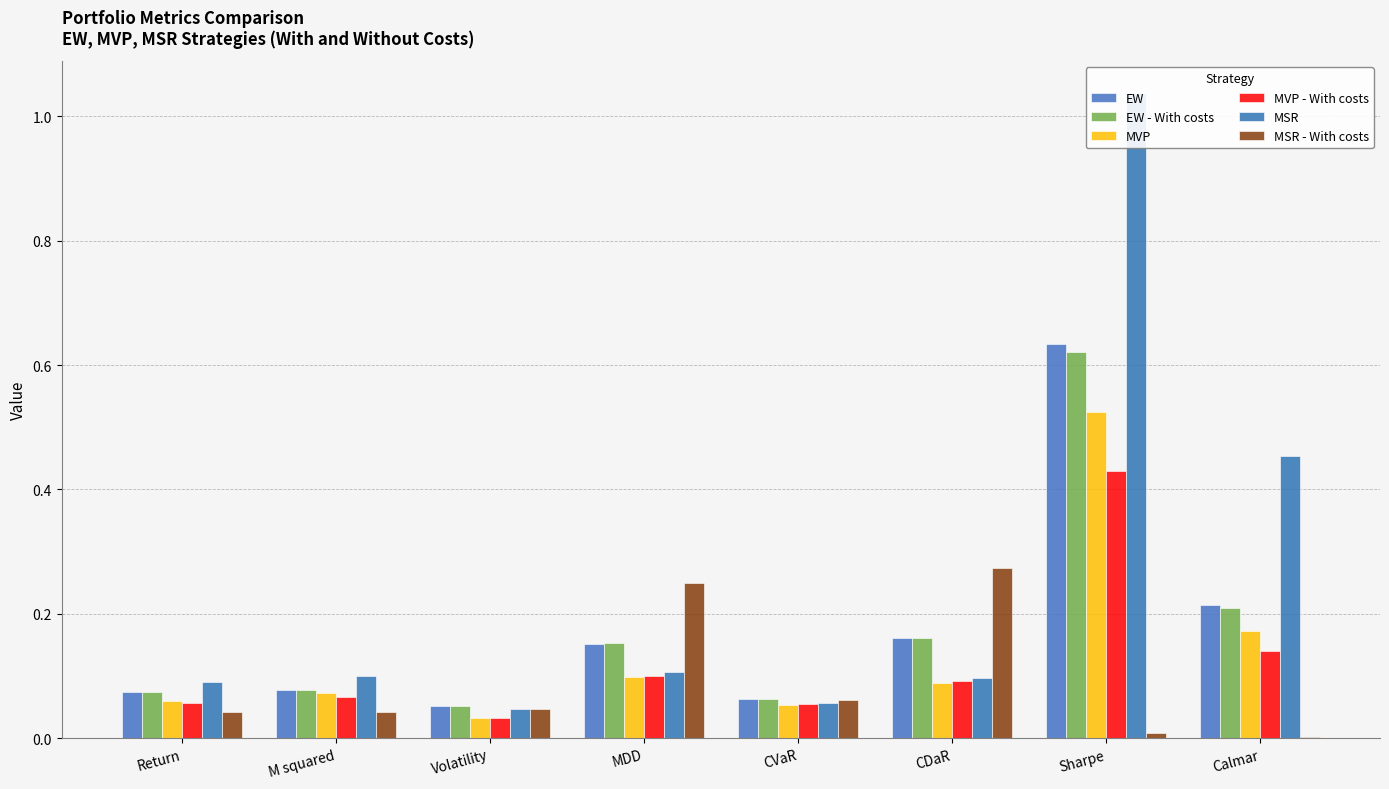

At which category does the chart reach its peak across all series?

Sharpe